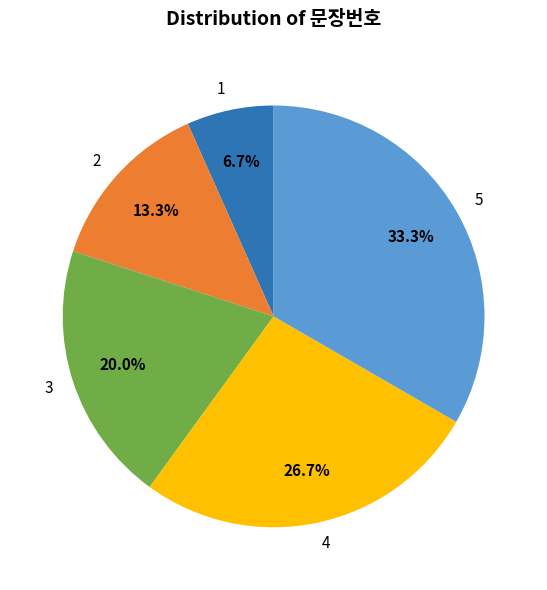

Which category has the smallest portion of the pie?

1